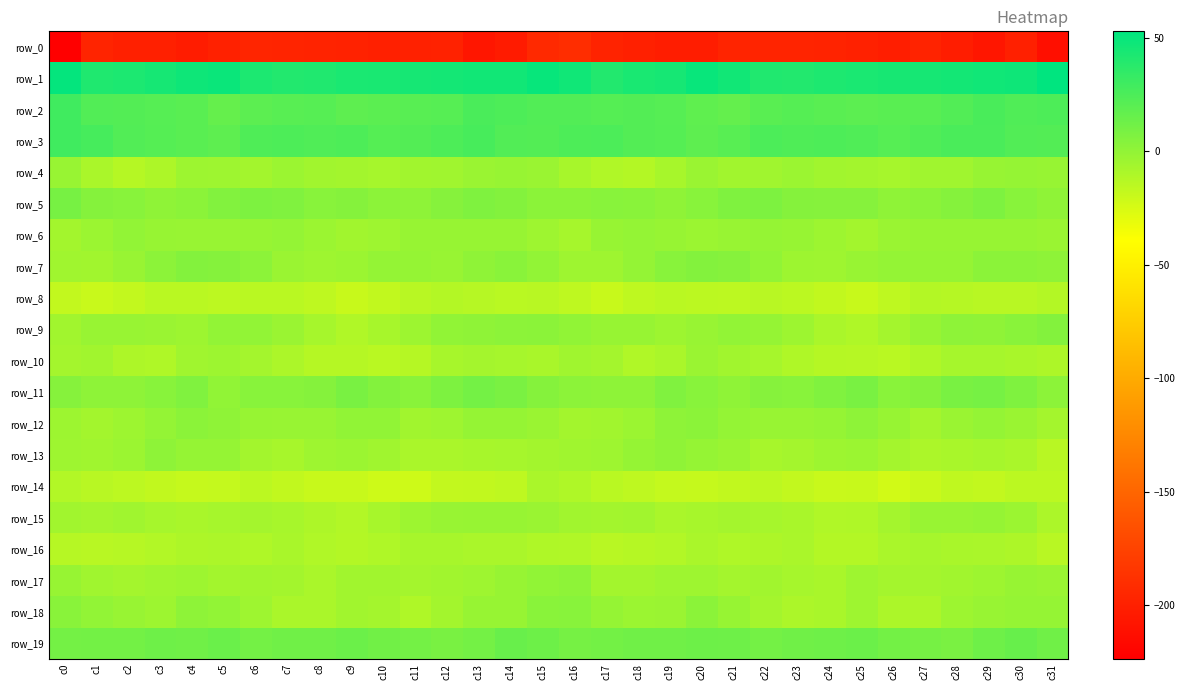

What is the lowest value of the row_18 series?

-10.8